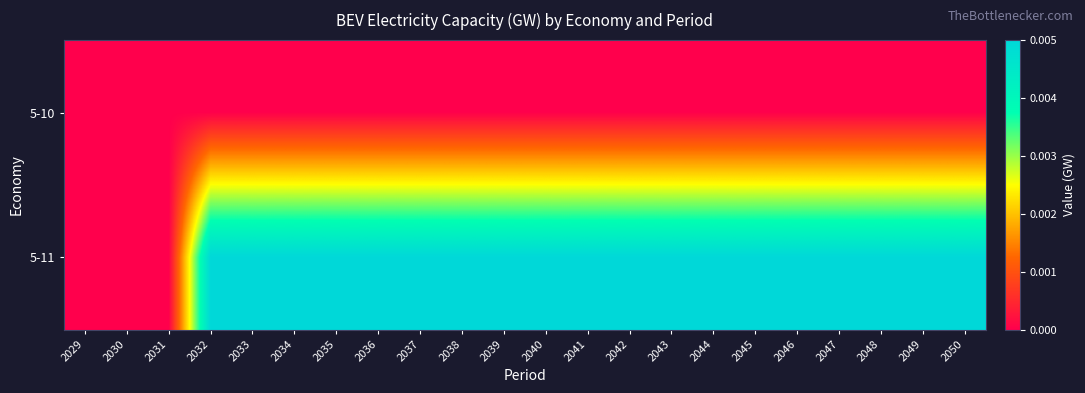

List the series in order of their overall mean, lowest first.

5-10, 5-11